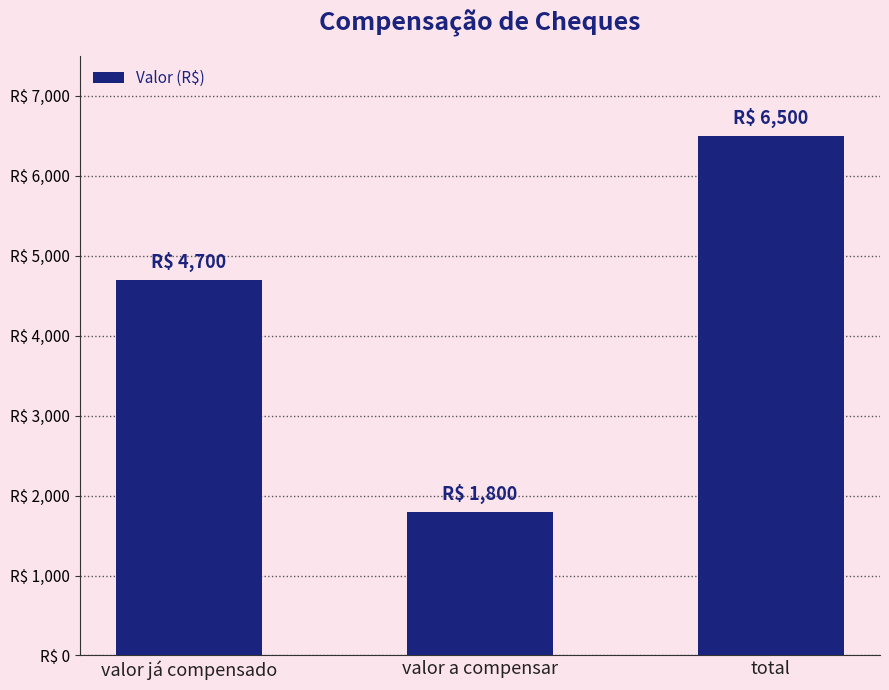

What is the greatest value displayed?

6500